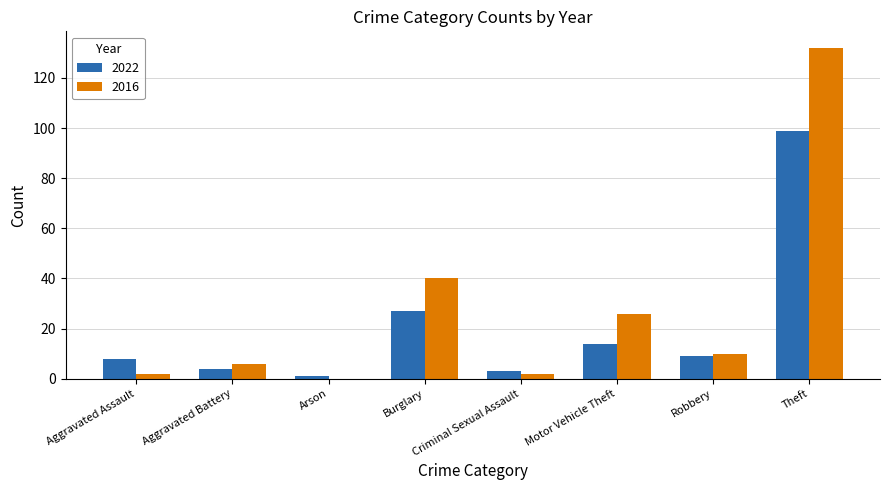

What is the sum of the 2016 values at Aggravated Battery and Burglary?

46